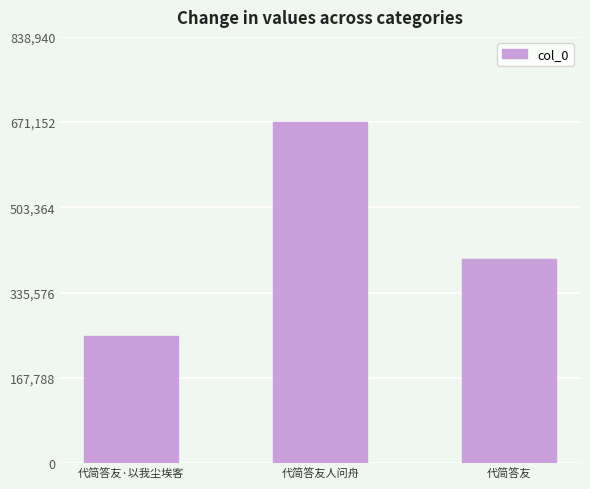

True or false: the data shows 981558 at 代简答友人问舟.

False